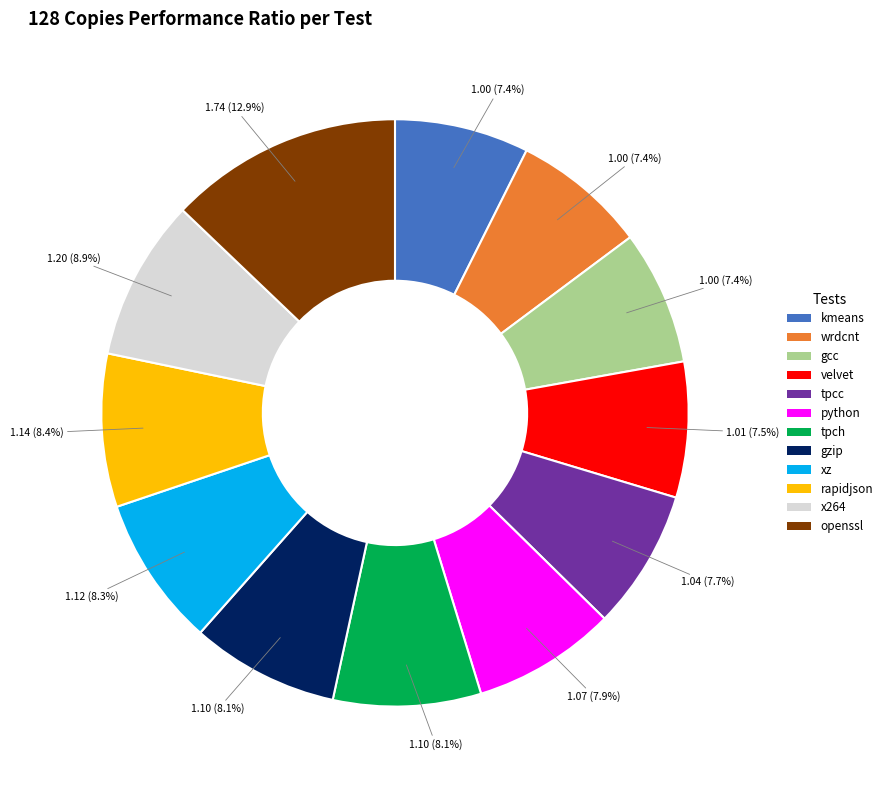

To the nearest percent, what portion does rapidjson represent?

8%